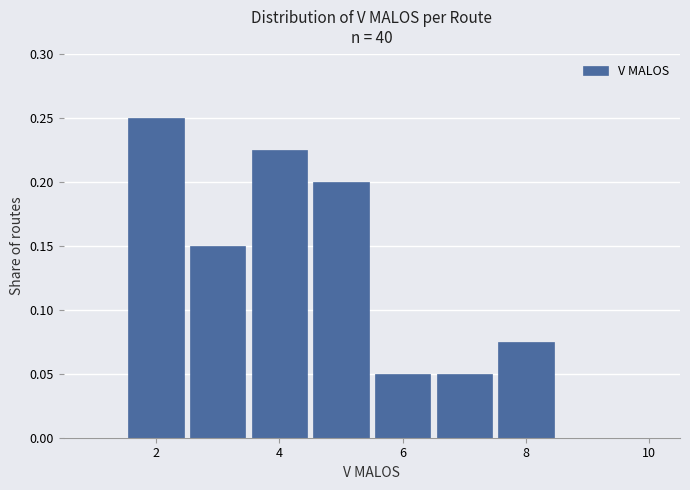

Reading left to right, transcribe this chart: for each bar, give the range it covers on the x-axis and its height. Neither the bar edges nor the heights are printed on the chart, so give them approximately, as read against the axes.

0.5 to 1.5: 0
1.5 to 2.5: 0.250
2.5 to 3.5: 0.150
3.5 to 4.5: 0.225
4.5 to 5.5: 0.200
5.5 to 6.5: 0.050
6.5 to 7.5: 0.050
7.5 to 8.5: 0.075
8.5 to 9.5: 0
9.5 to 10.5: 0